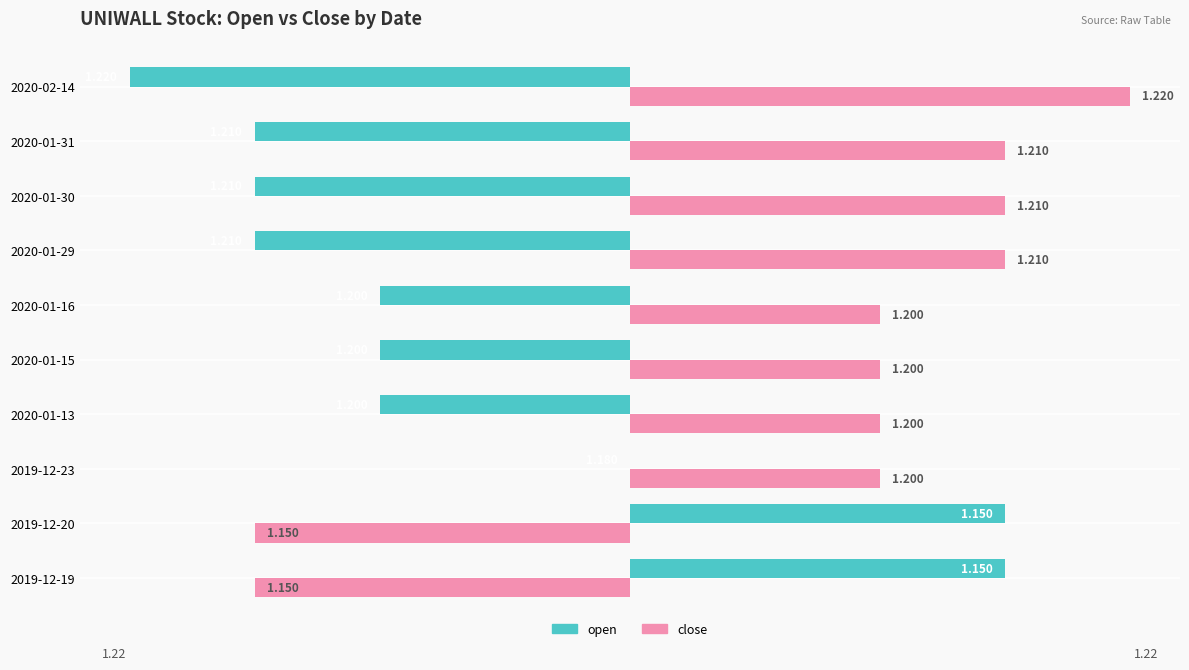

List the series in order of their peak value, highest first.

close, open